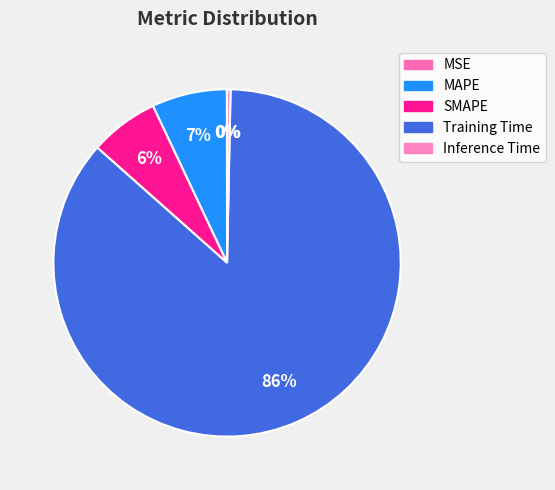

To the nearest percent, what percentage of the pie is MAPE?

7%